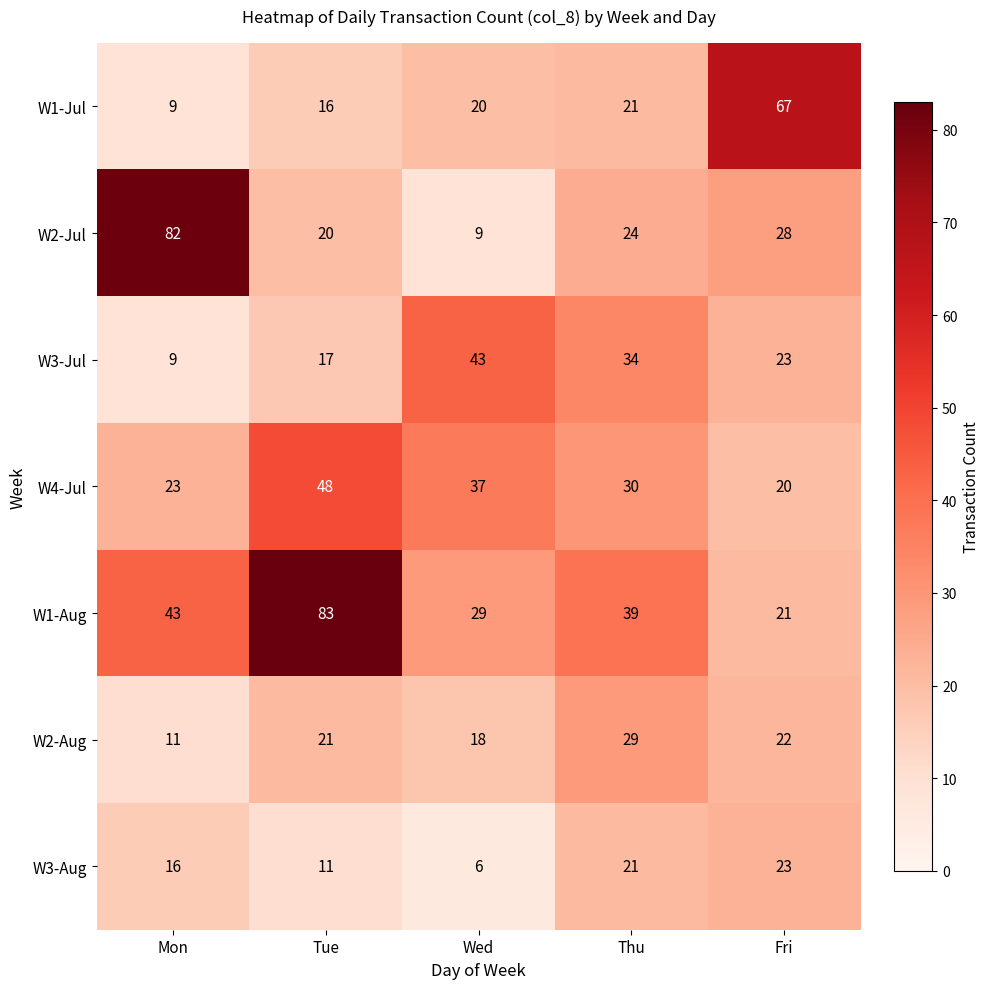

True or false: W1-Jul has a value of 31 at Thu.

False